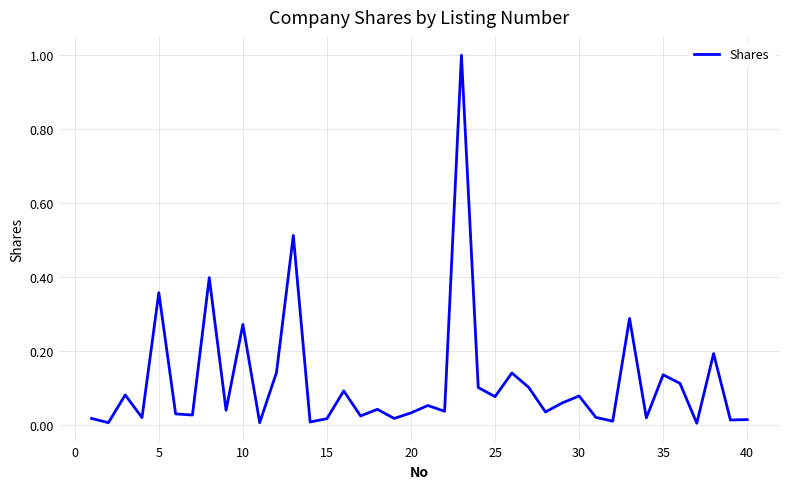

What is the difference between the maximum and minimum values?

1.0